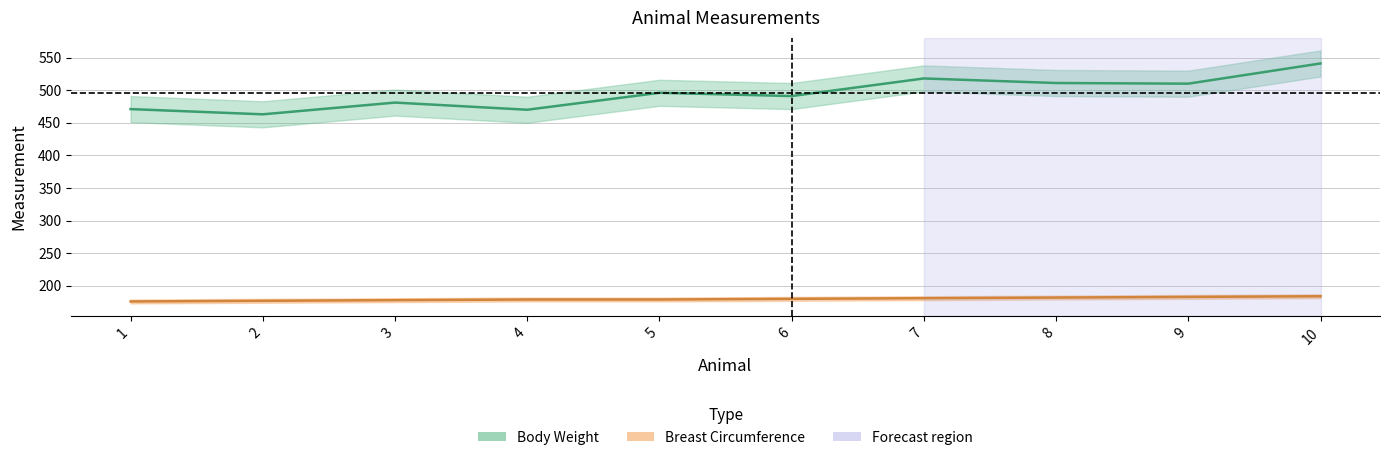

Rank the series by their maximum value, from highest to lowest.

Body Weight, Breast Circumference